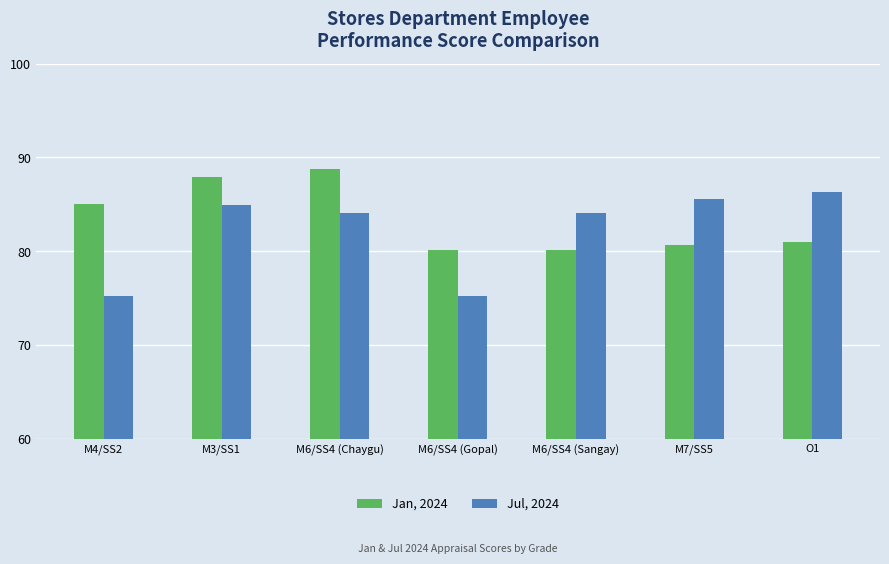

At which label does Jul, 2024 reach its peak?

O1